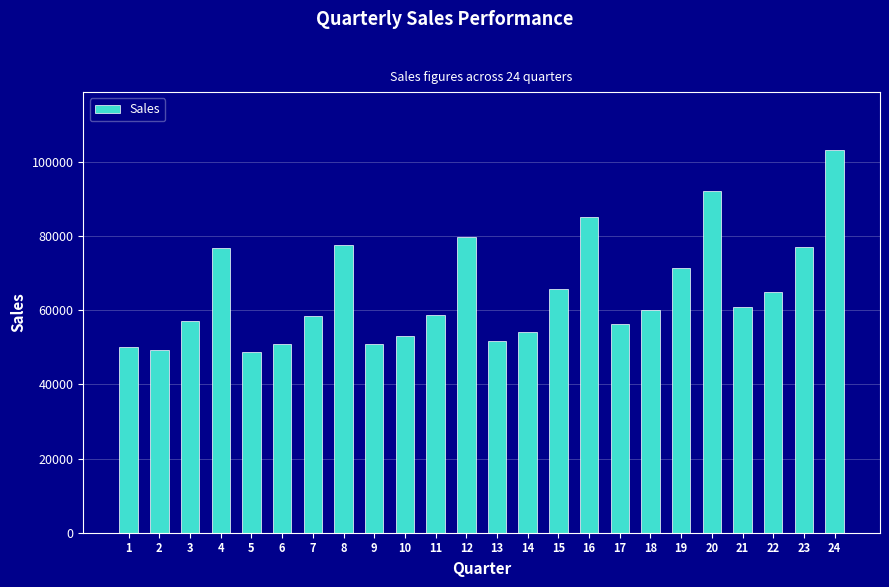

What is the greatest value displayed?

103337